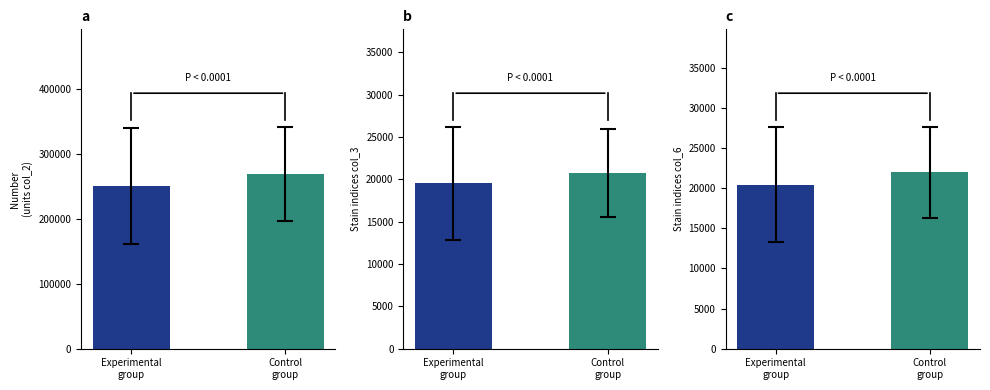

What is the sum of the Control group values at col_6 and col_3?

43344.2